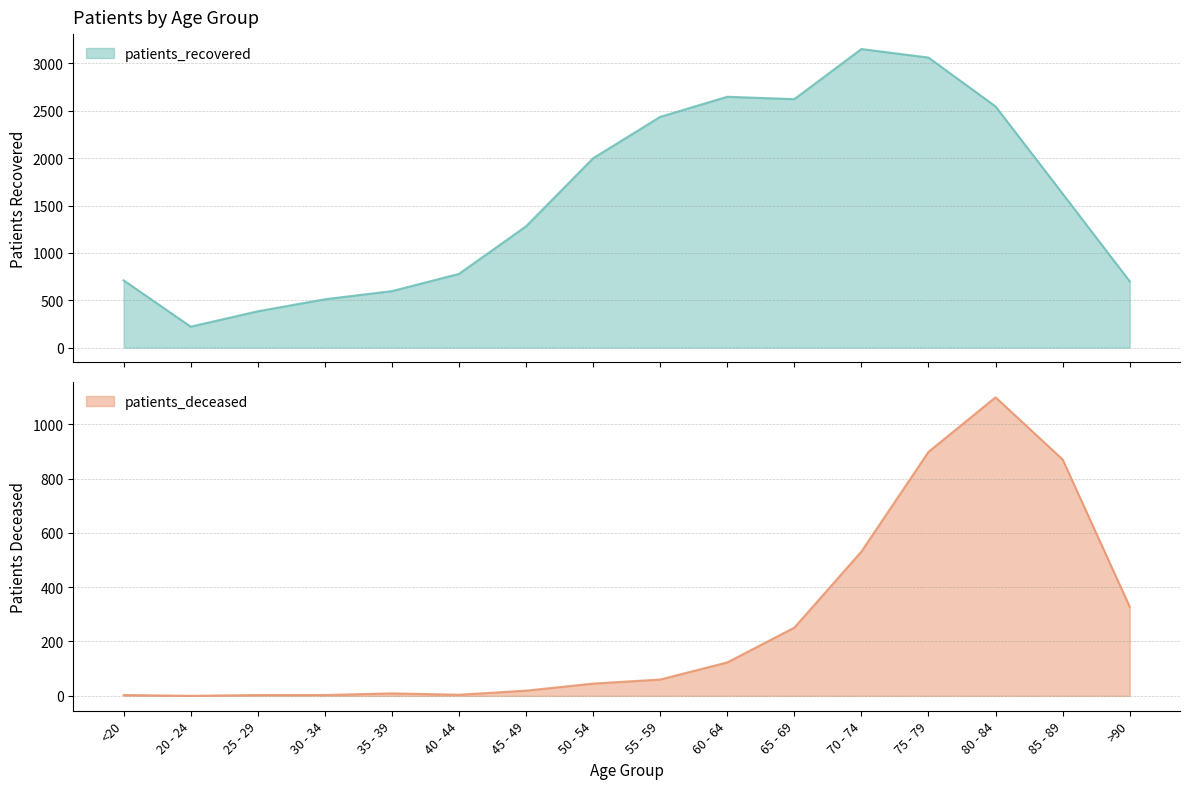

What is the average value of the patients_recovered series?

1579